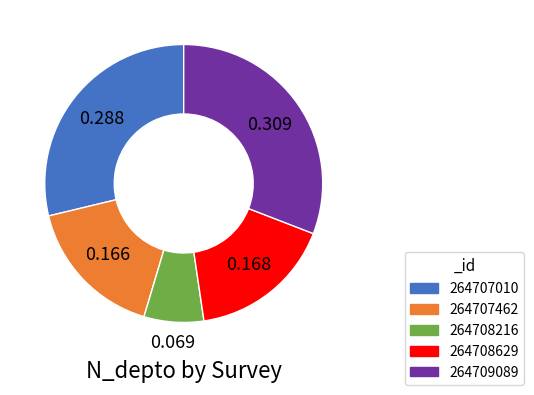

Does 264708216 represent more than half of the total?

No